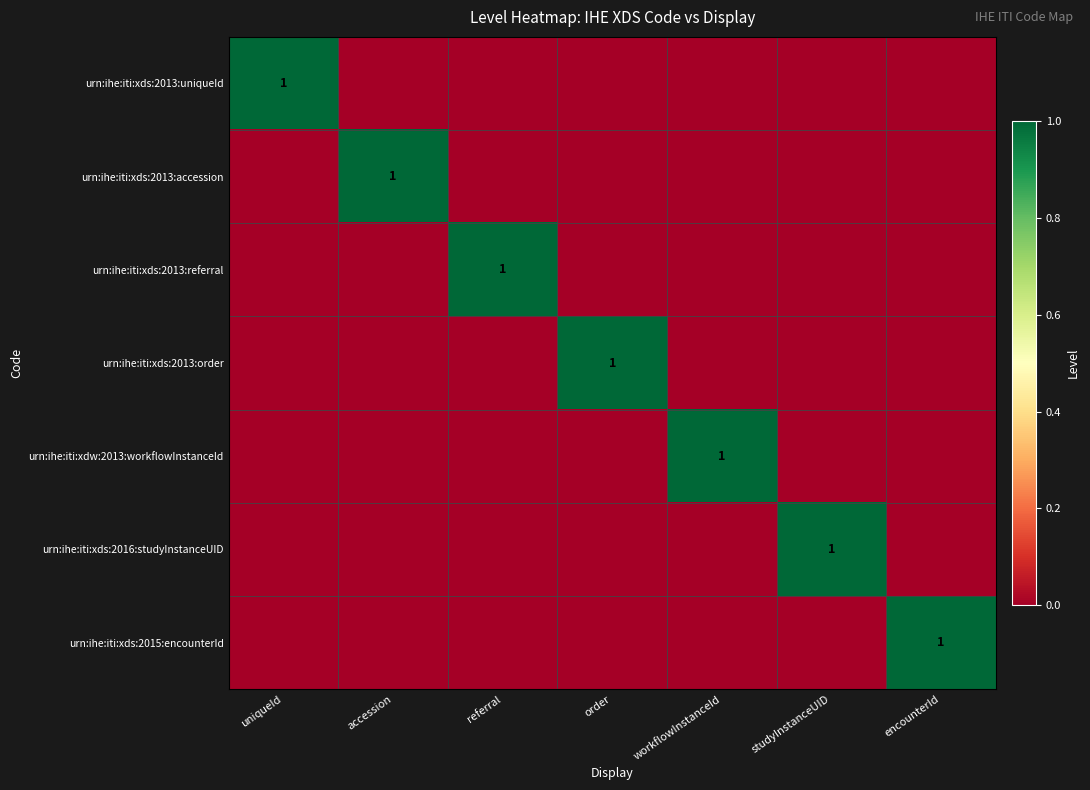

What is the spread (max minus min) of values at studyInstanceUID?

1